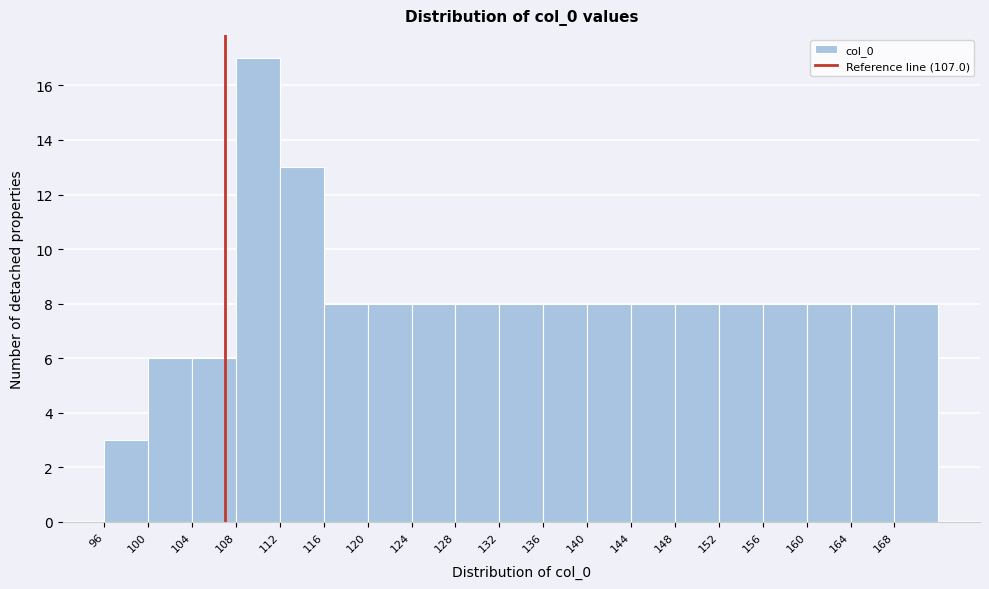

Which range on the x-axis has the tallest bar?

108 to 112